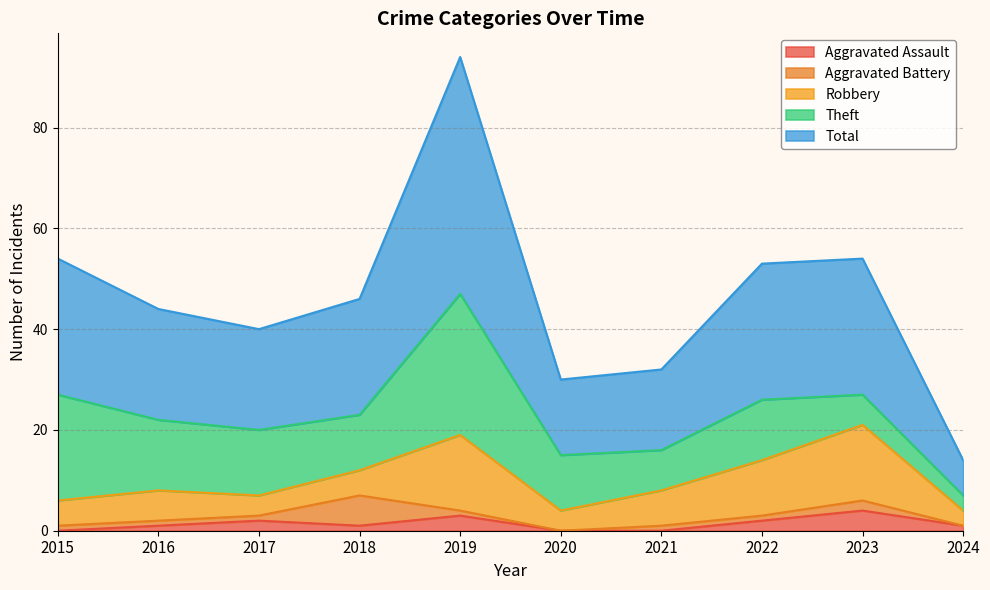

What is the value of the Total point at the 1st from the left?

27